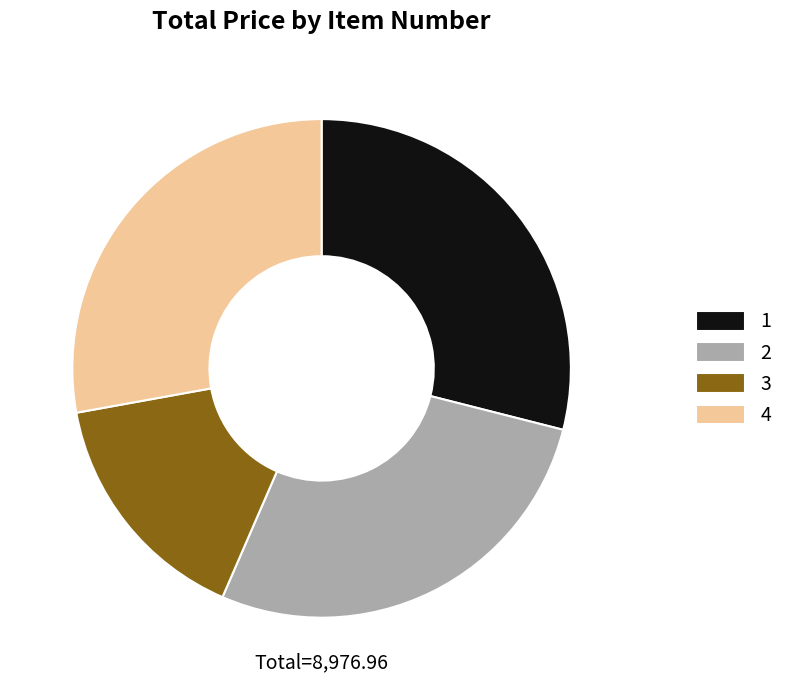

Is it true that 3 is 29% of the pie?

False